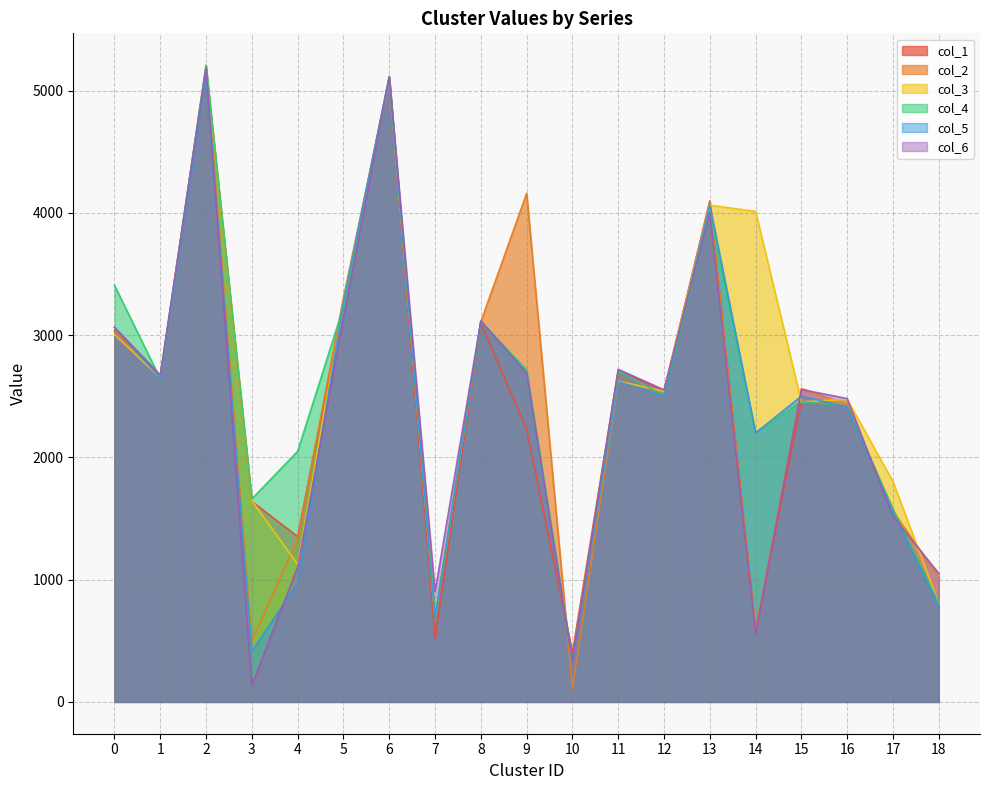

What is the difference between the highest and lowest values at 10?

292